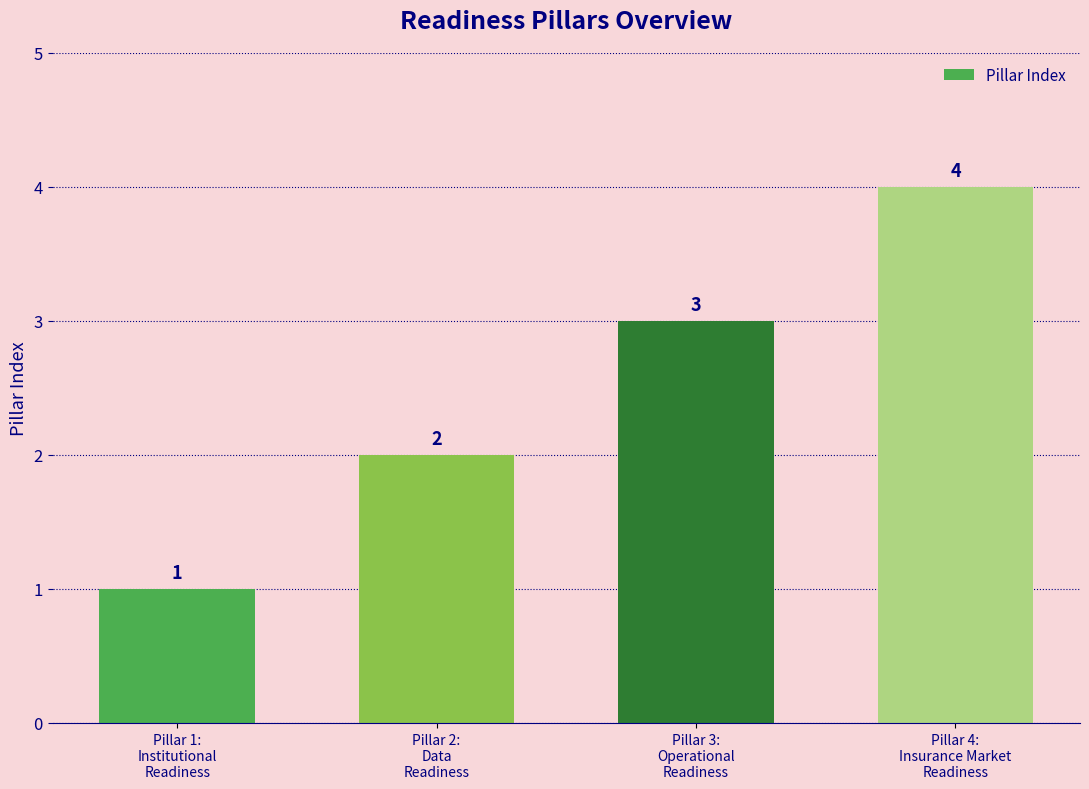

What is the value of the 4th bar from the left?

4